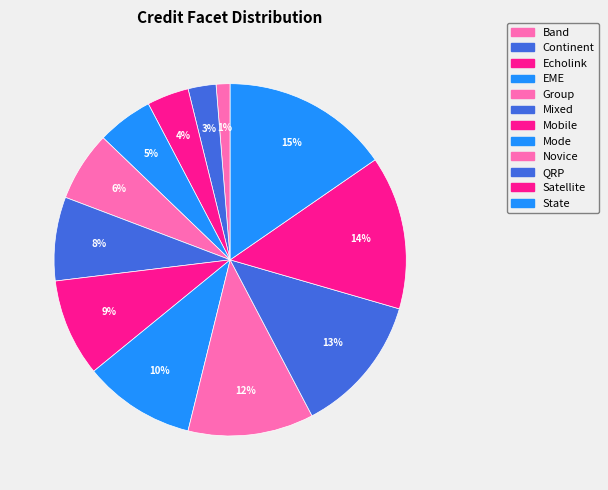

How many segments does this pie chart have?

12